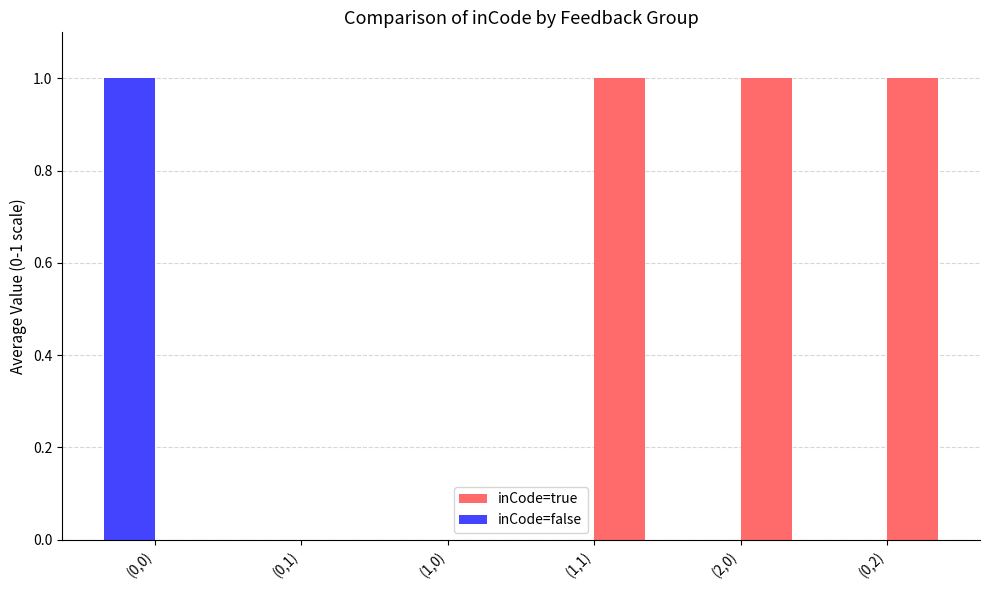

Is the value of inCode=true at (0,1) greater than the value of inCode=false at (0,0)?

No